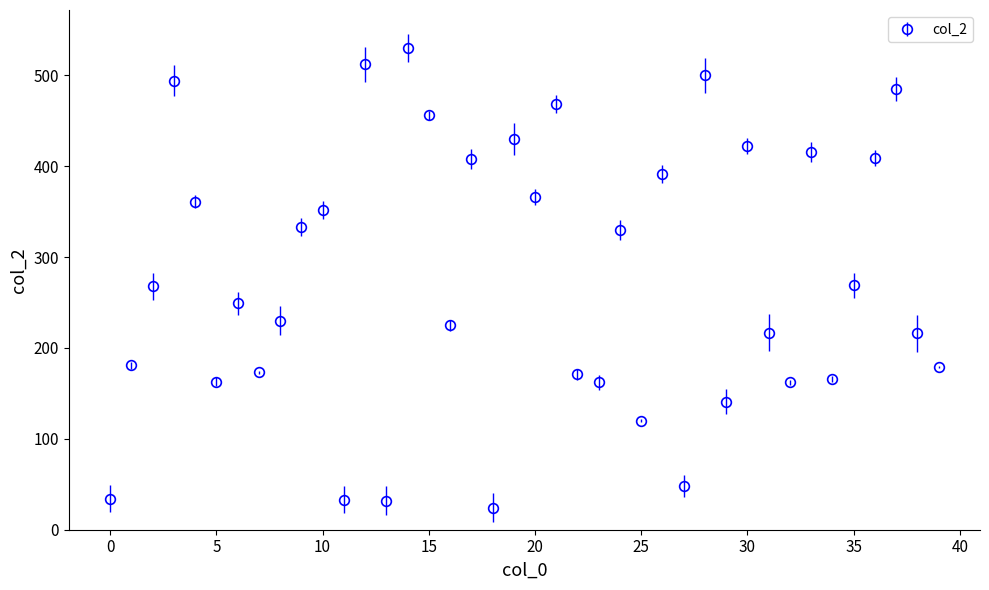

What is the sum of all values?

11126